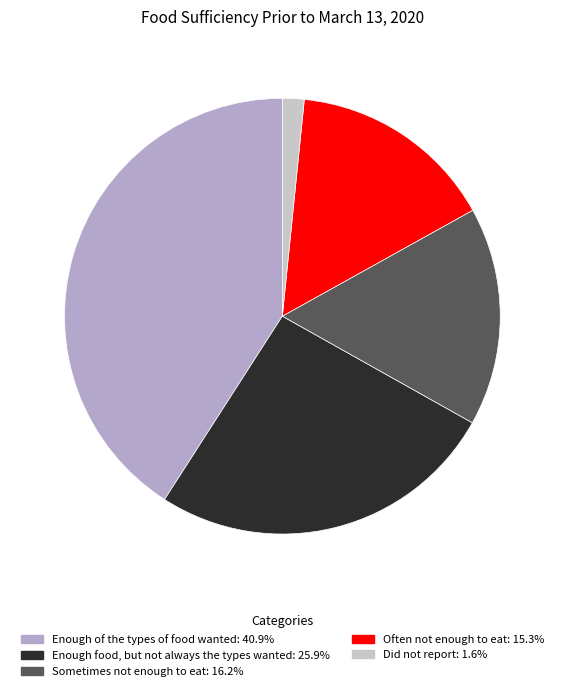

Which has a higher value, Did not report or Often not enough to eat?

Often not enough to eat